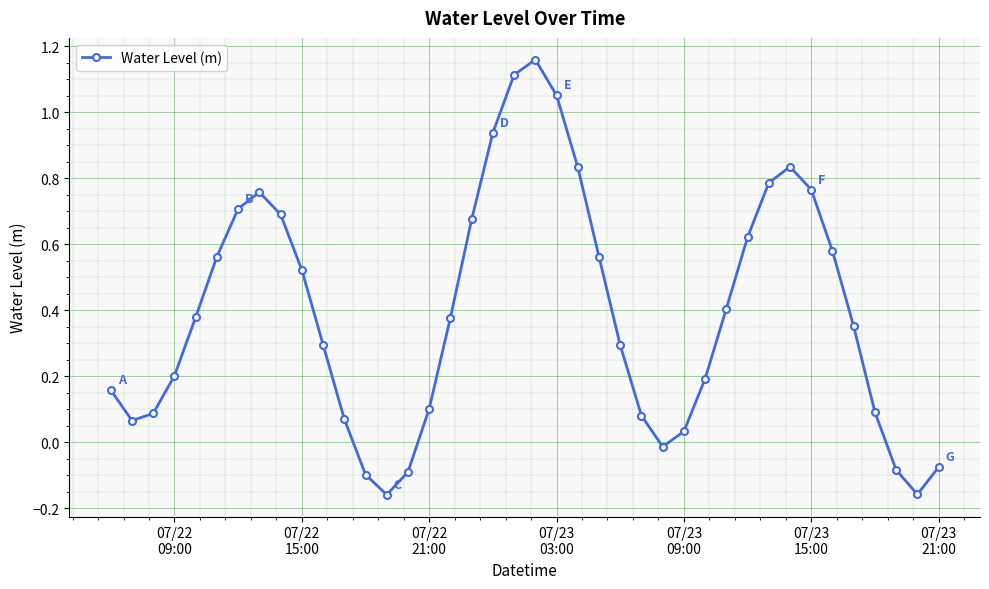

What is the difference between the second highest and second lowest values?

1.3